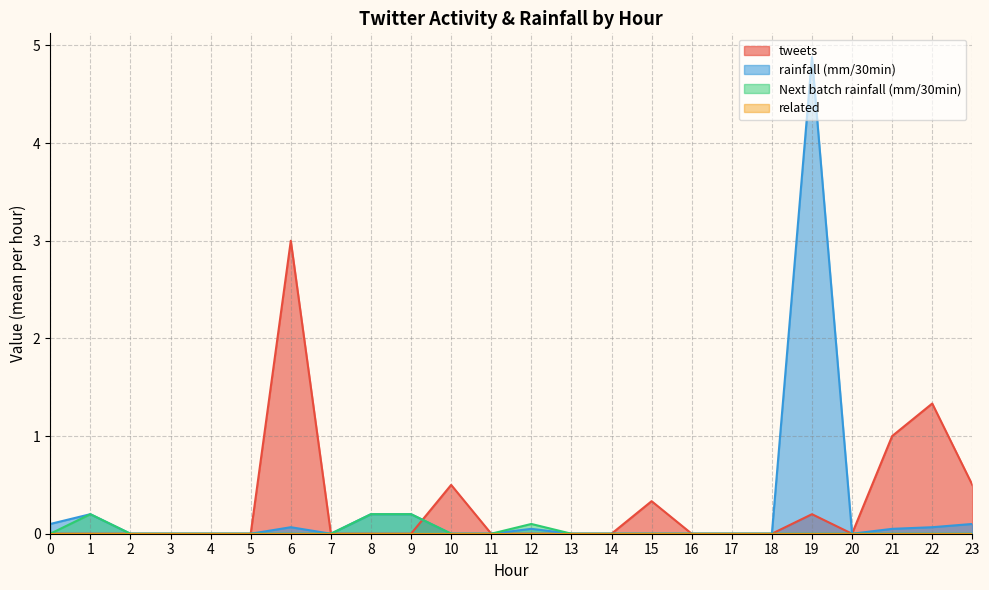

Is it true that tweets equals 1.5 at 6?

False